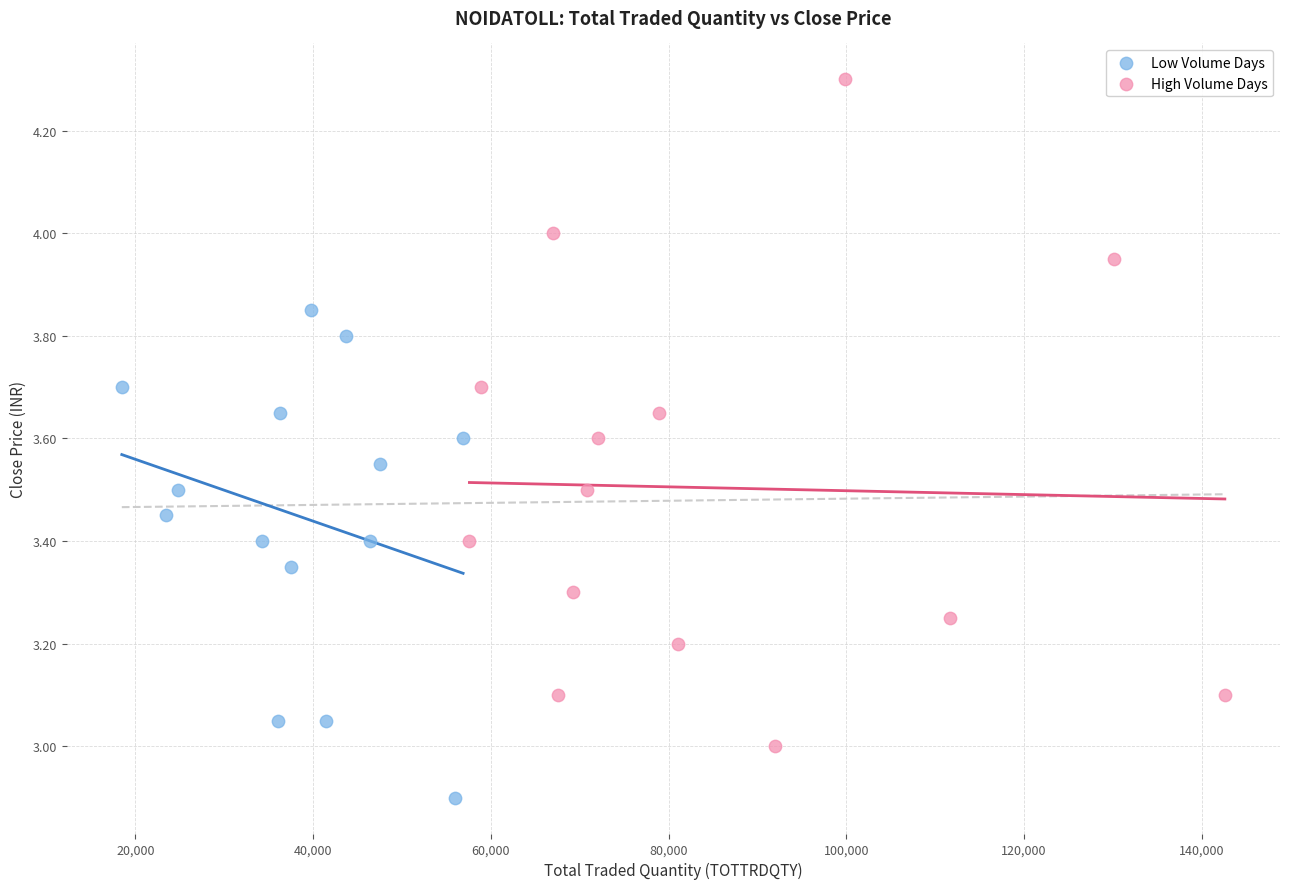

Which series has the widest spread of Y values?

High Volume Days